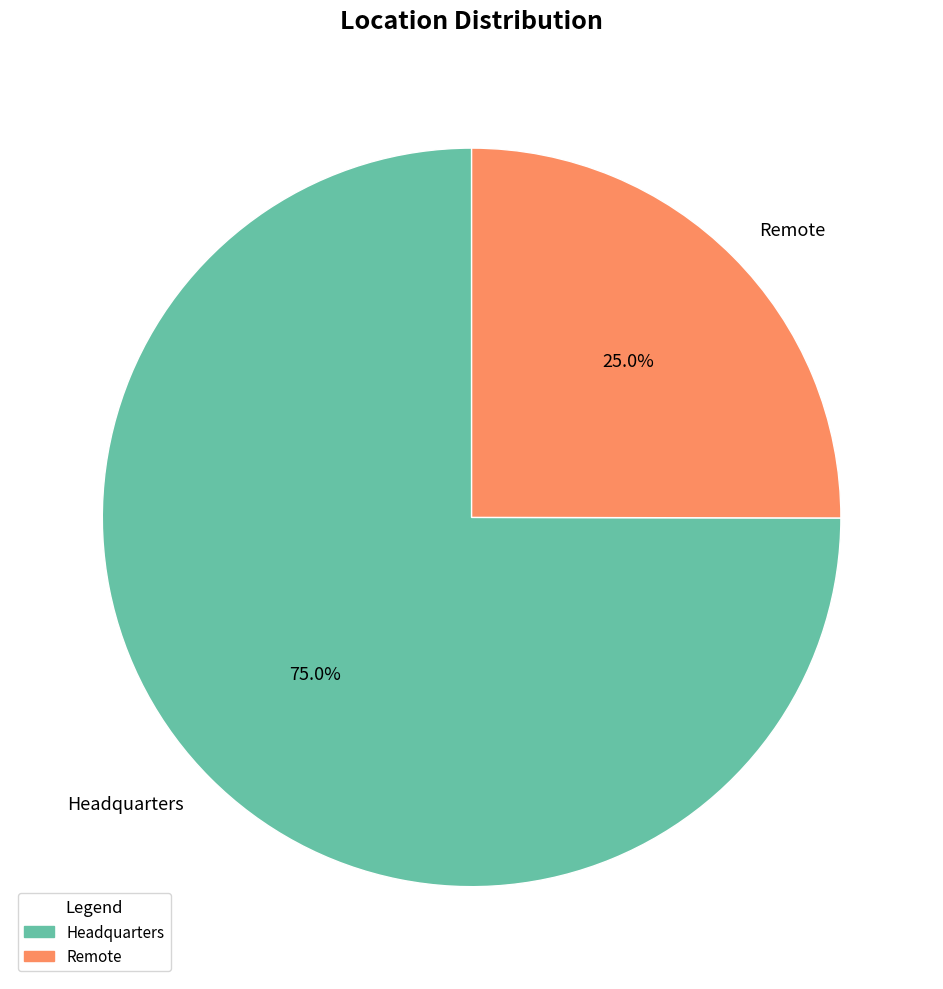

The Headquarters slice represents 75% of the pie. True or false?

True